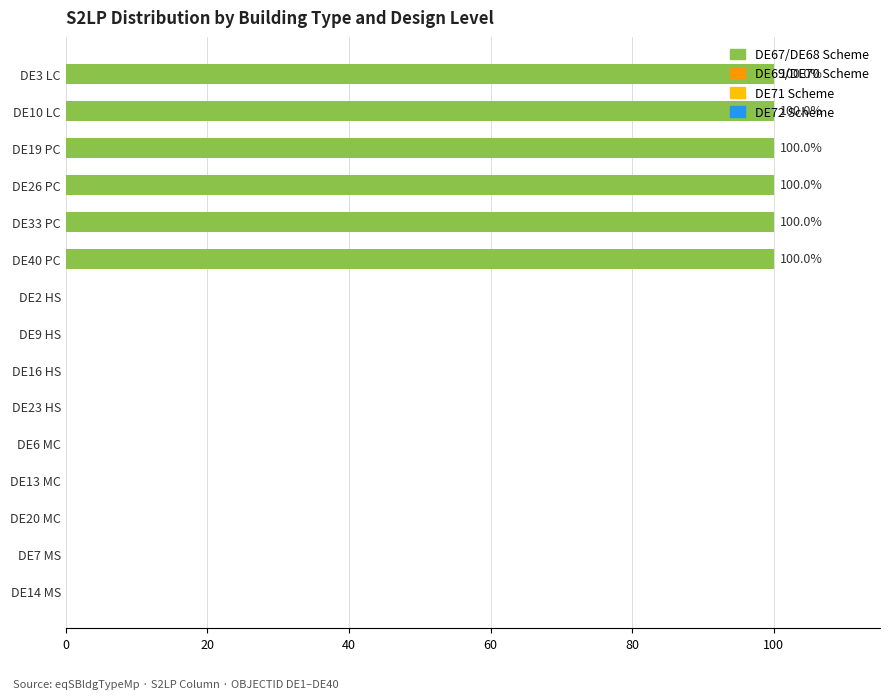

What is the sum of the values at DE40 PC and DE16 HS?

100